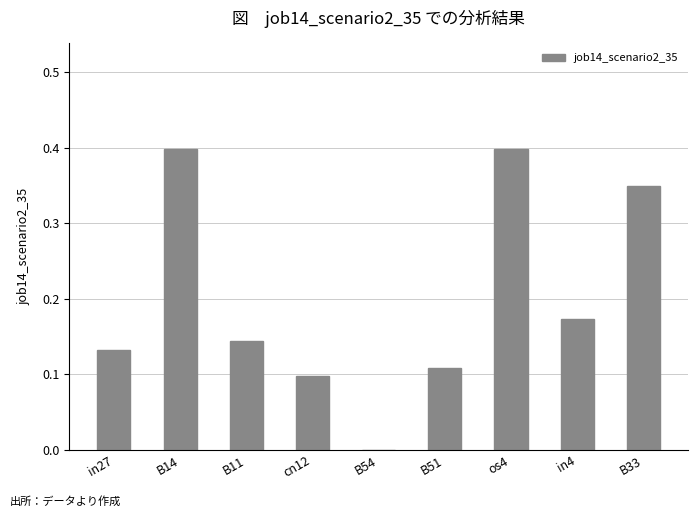

Where is the data nearest to the value 0?

B54